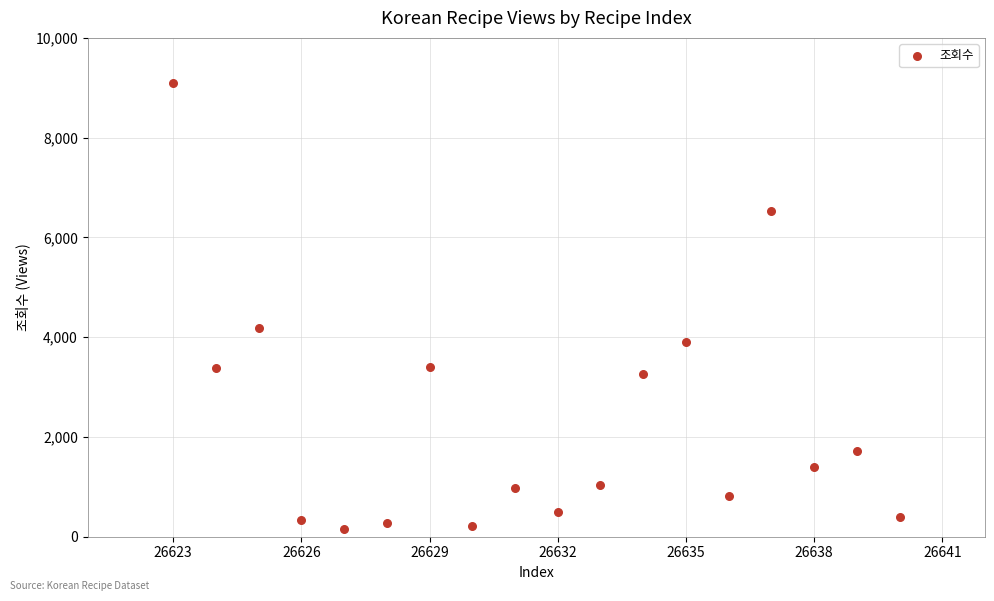

What Y value in the scatter plot is closest to 4628?

4178